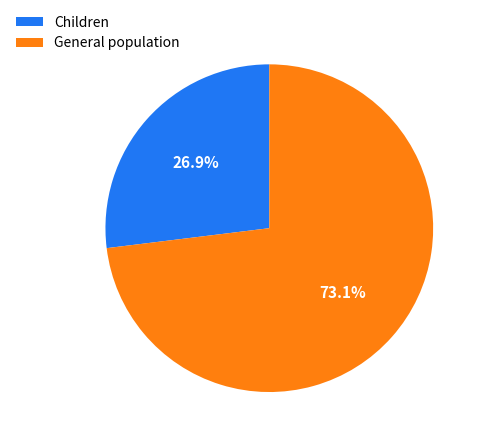

To the nearest percent, what is the average slice percentage?

50%